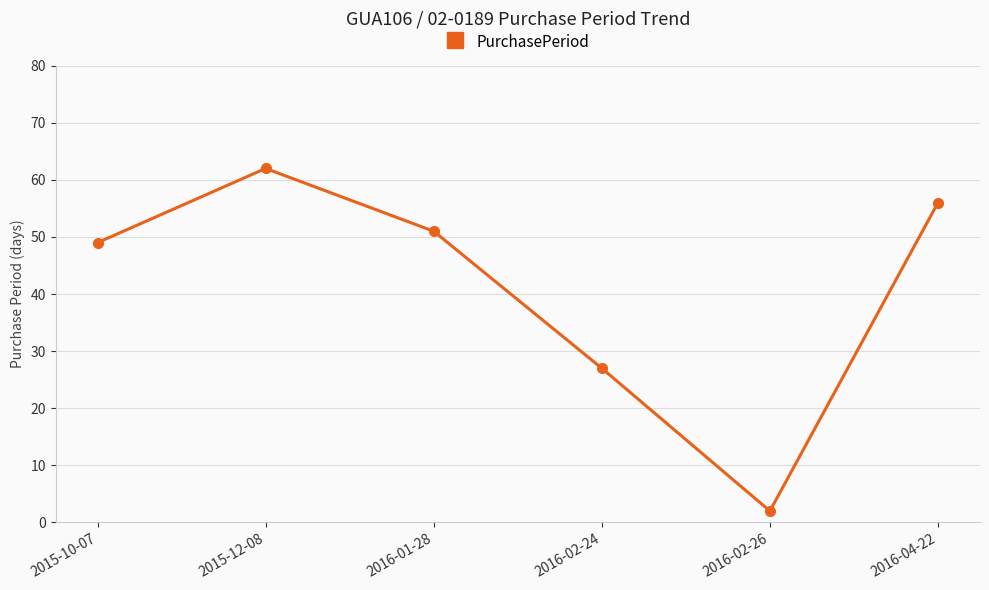

Between 2016-02-26 and 2016-02-24, which is larger?

2016-02-24